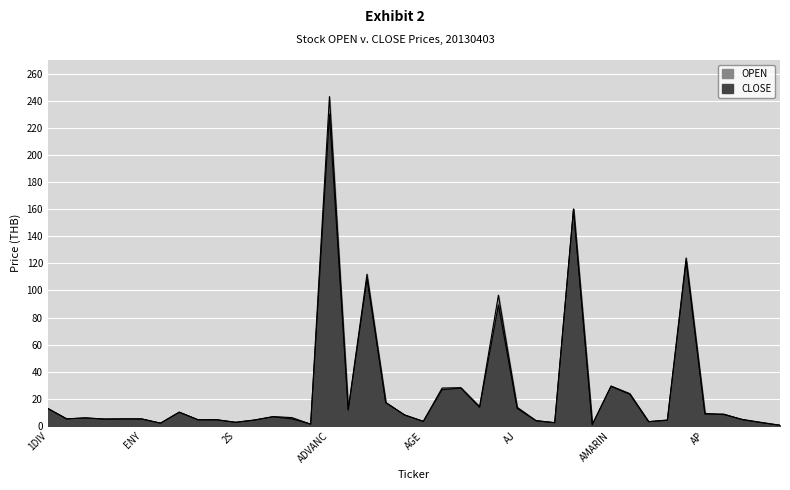

What is the value of the CLOSE point at the 32nd from the left?

23.3